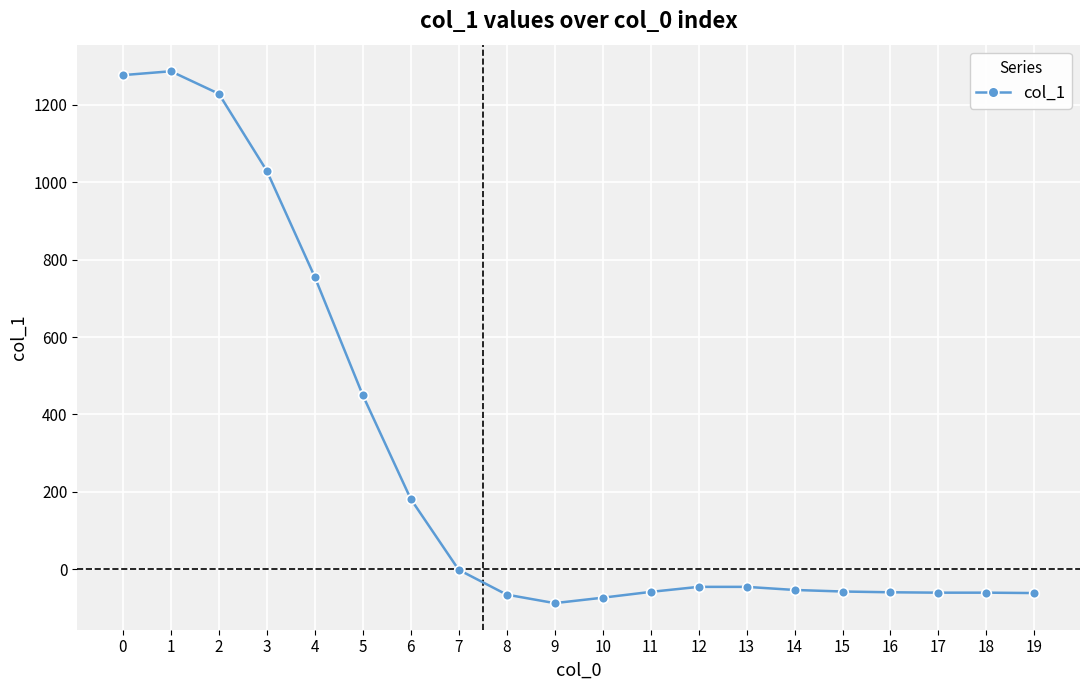

What is the value of the 9th point from the left?

-65